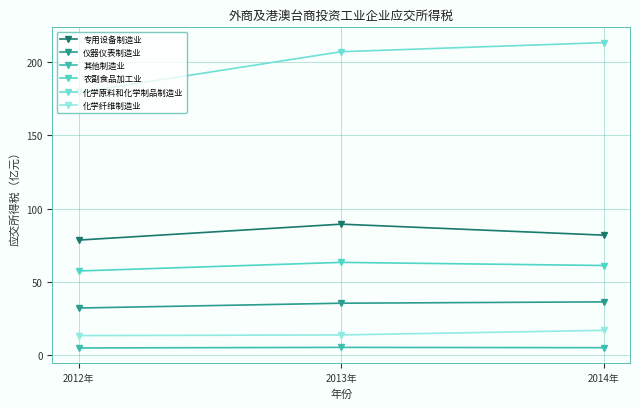

List the labels in order of 农副食品加工业 value, largest first.

2013年, 2014年, 2012年